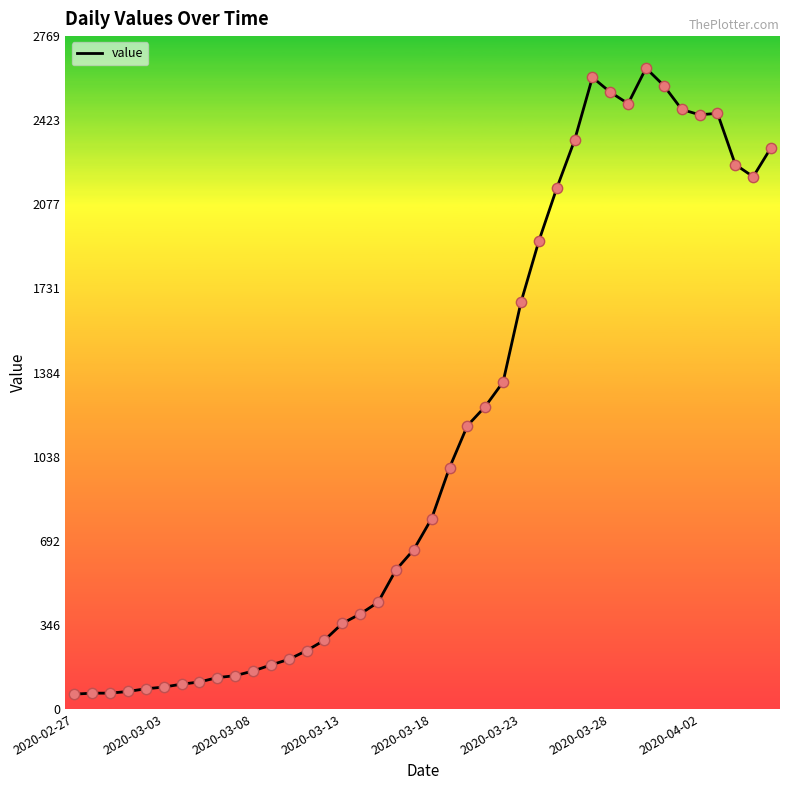

What is the maximum value shown in the chart?

2638